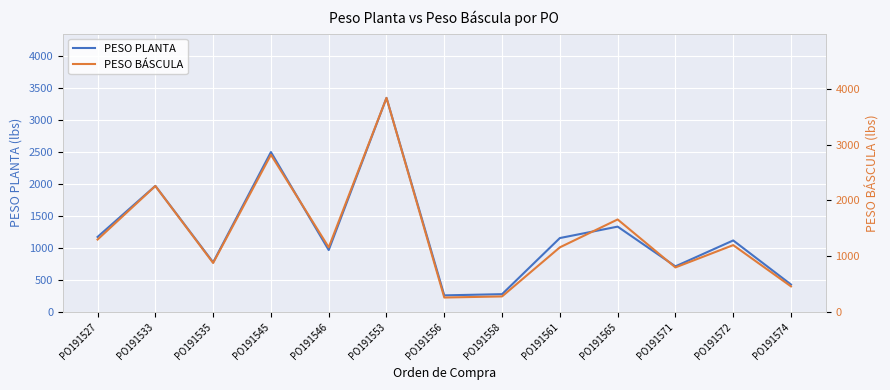

Where do PESO BÁSCULA and PESO PLANTA first cross each other?

PO191553 and PO191556